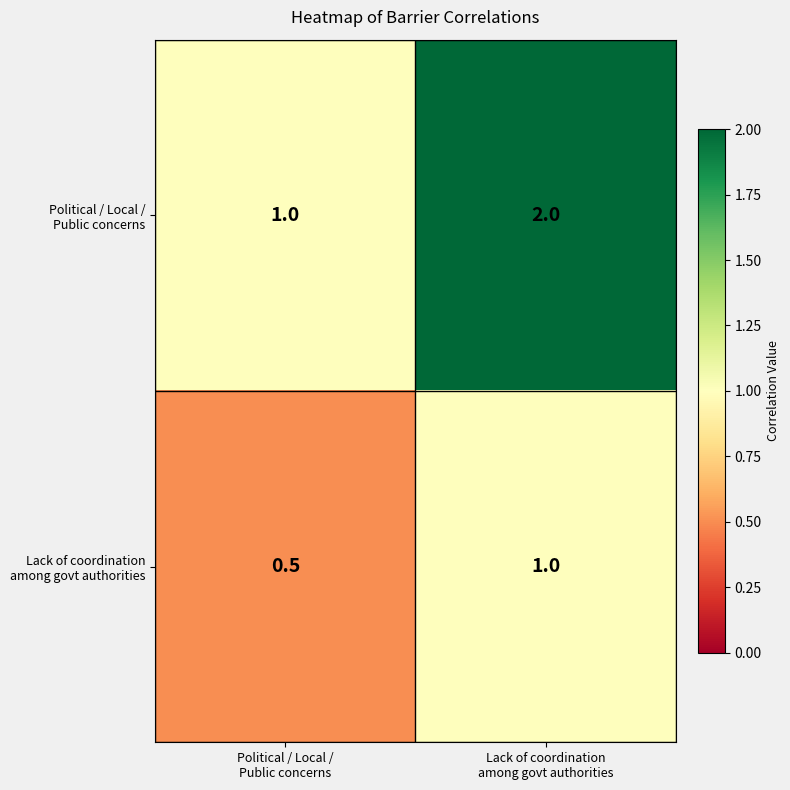

What is the minimum value shown in the chart?

0.5